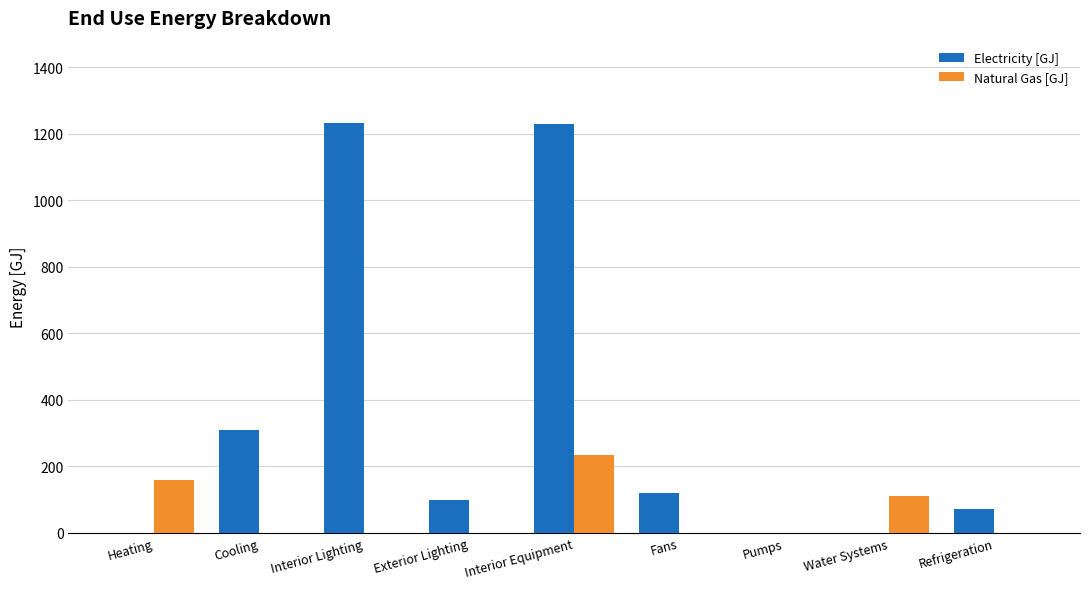

How many groups of bars are there?

9